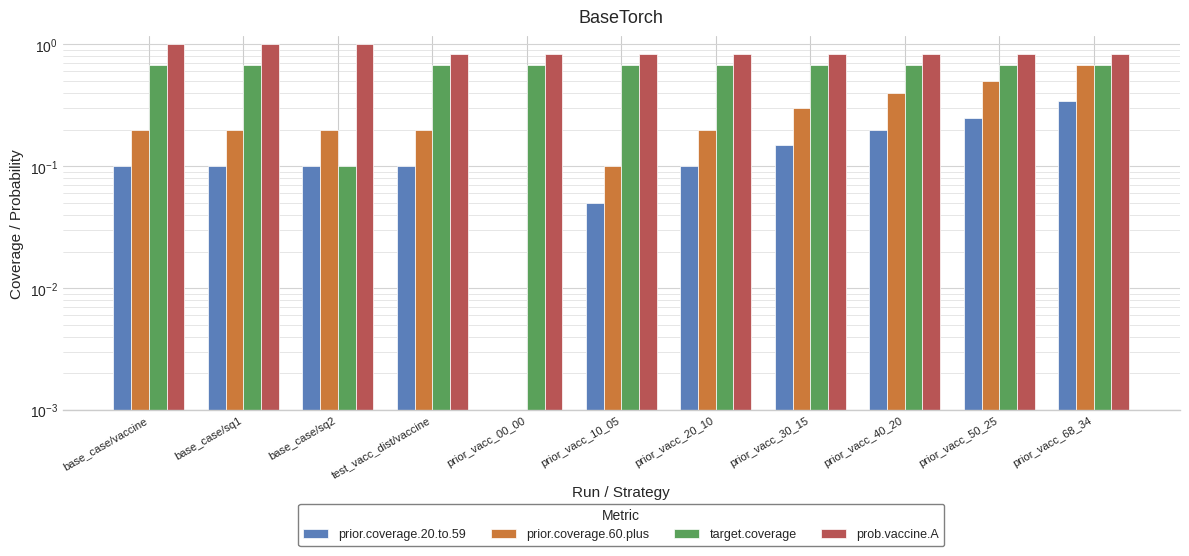

What is the minimum value for target.coverage?

0.1